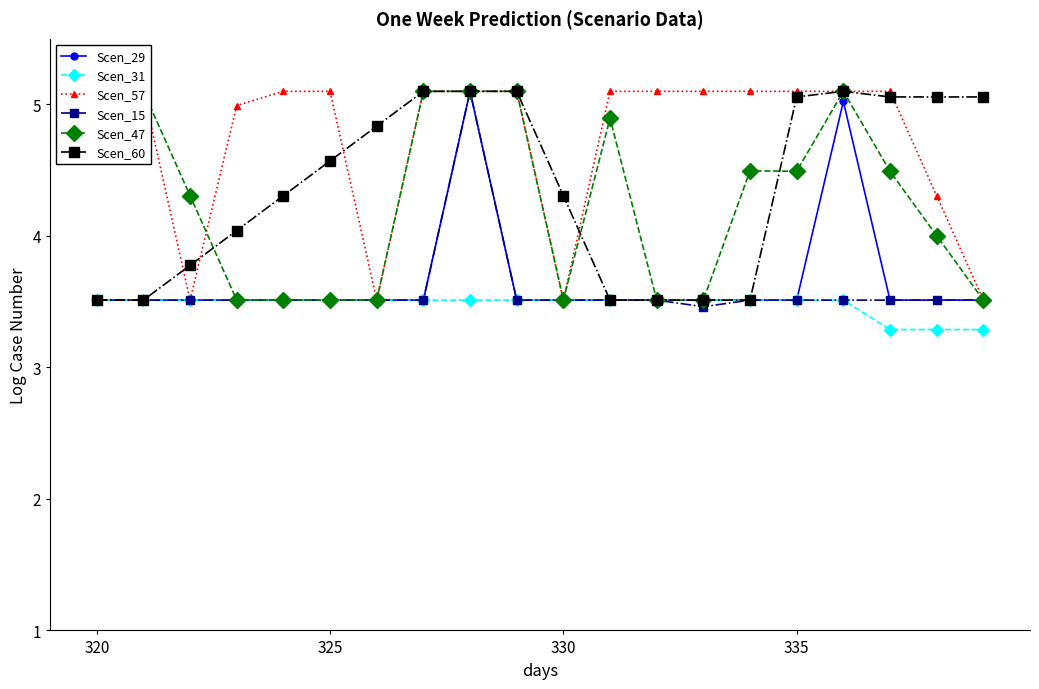

What are all the series names shown in the legend?

Scen_29, Scen_31, Scen_57, Scen_15, Scen_47, Scen_60